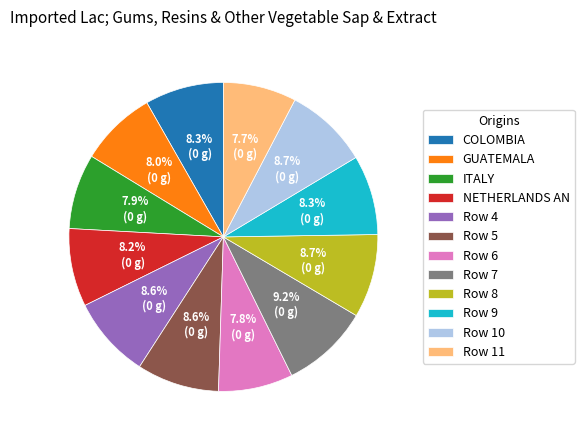

Combined, do Row 6 and GUATEMALA account for over 50%?

No